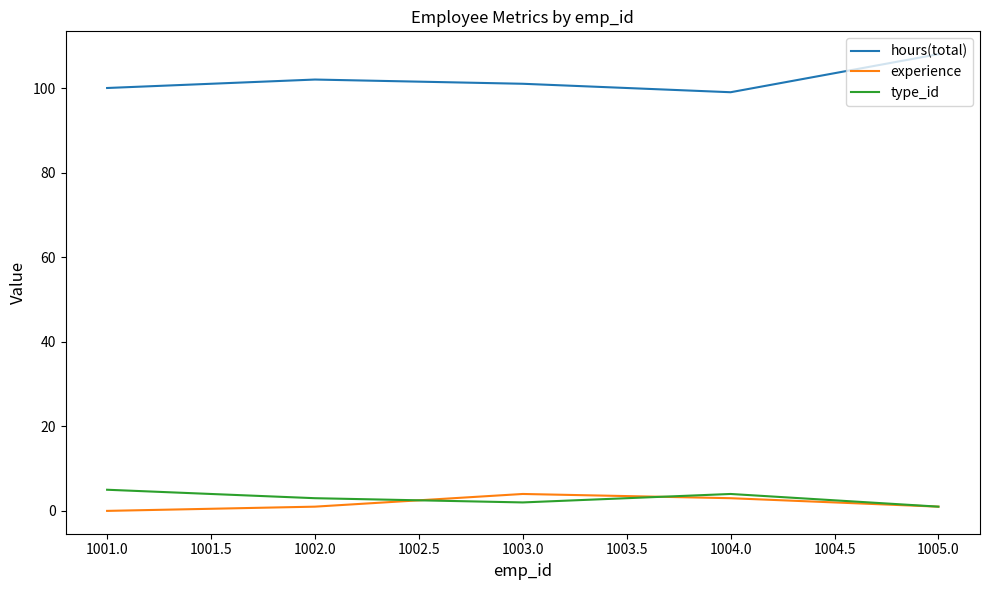

Which series has the largest total across all categories?

hours(total)